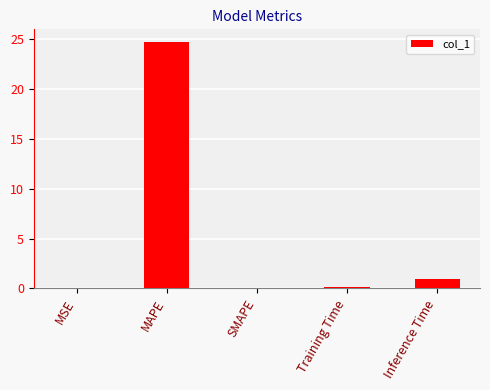

At which category does the chart reach its peak across all series?

MAPE